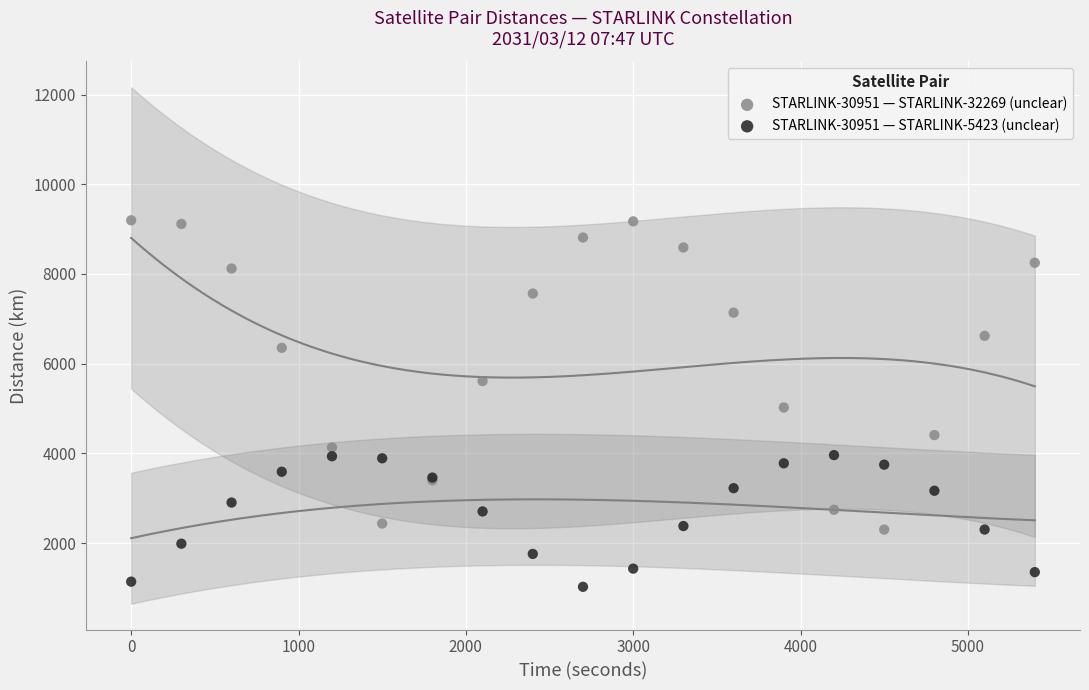

Which series contains the highest Y value?

STARLINK-30951 — STARLINK-32269 (unclear)